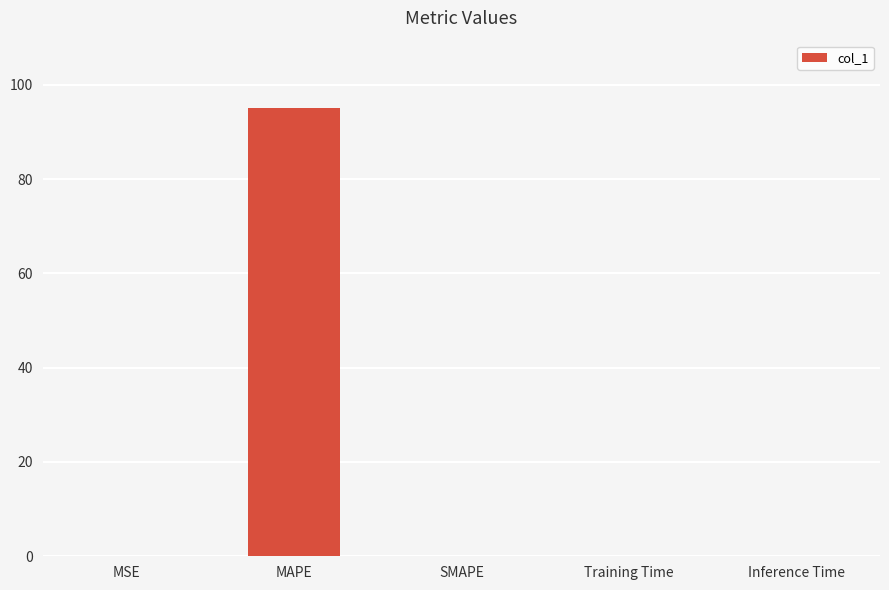

Which label corresponds to the largest value in the chart?

MAPE